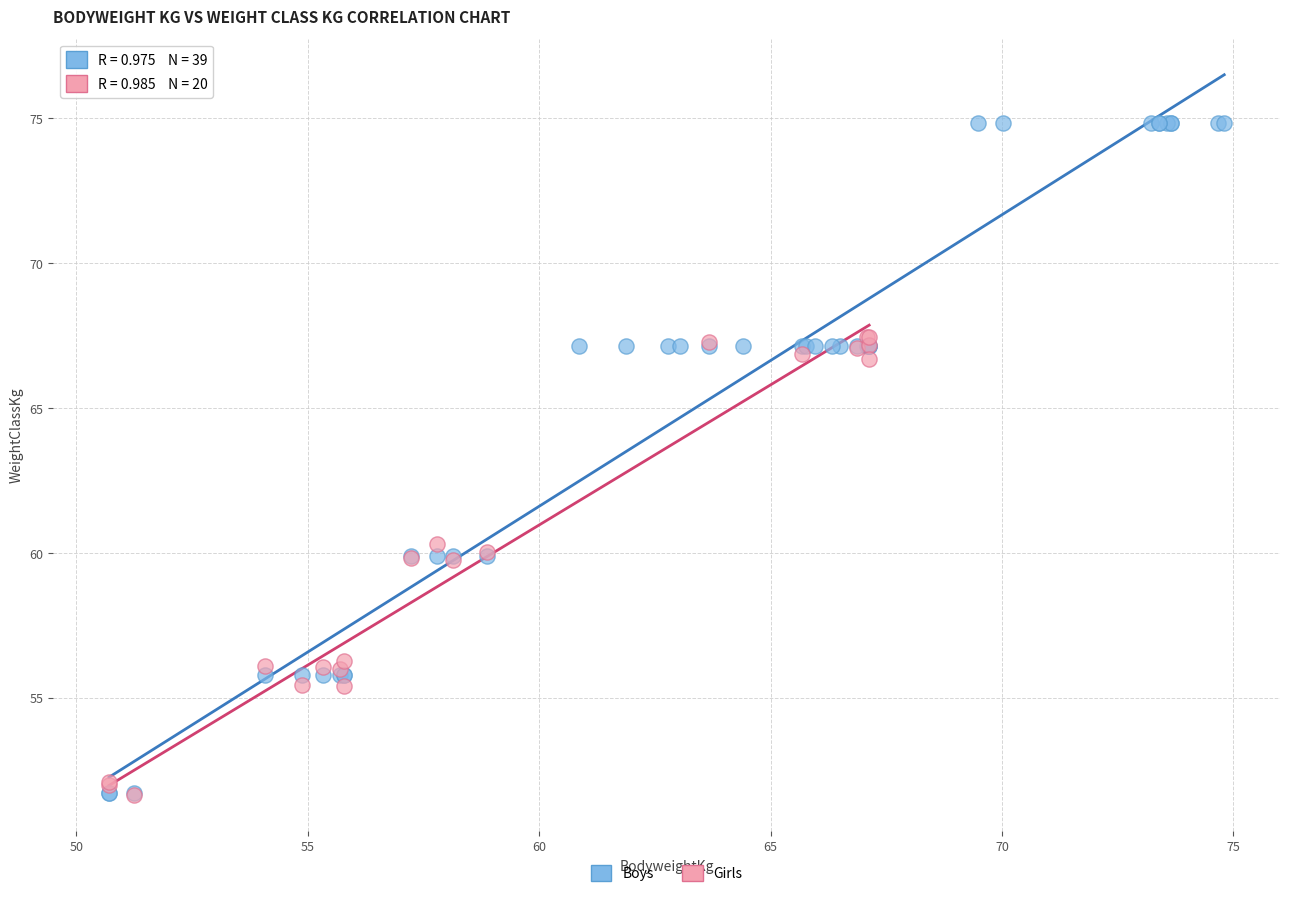

Which series has the largest Y range (max minus min)?

Boys